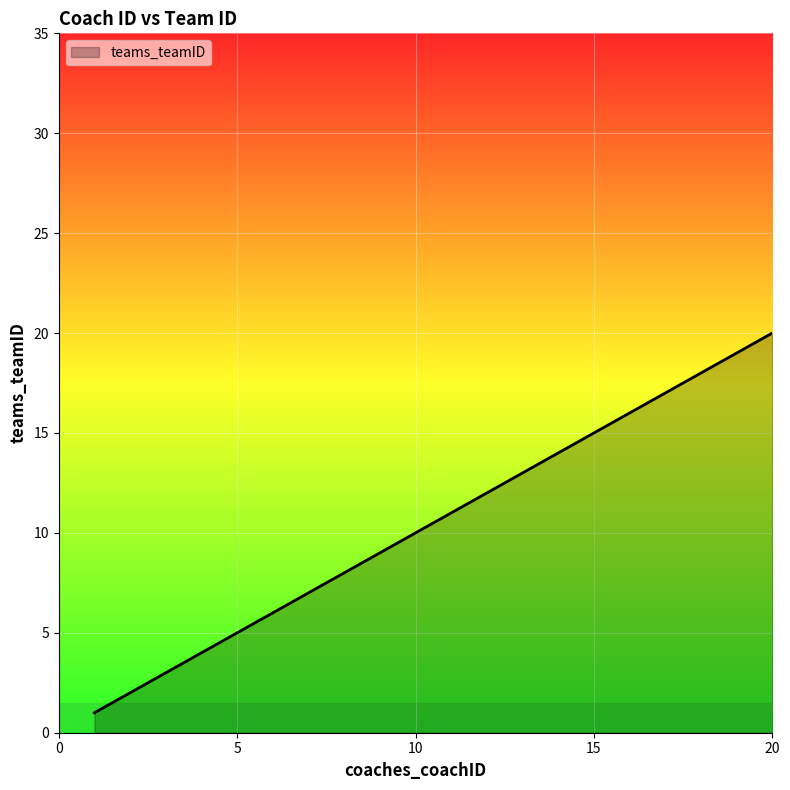

How many values are below 11?

10